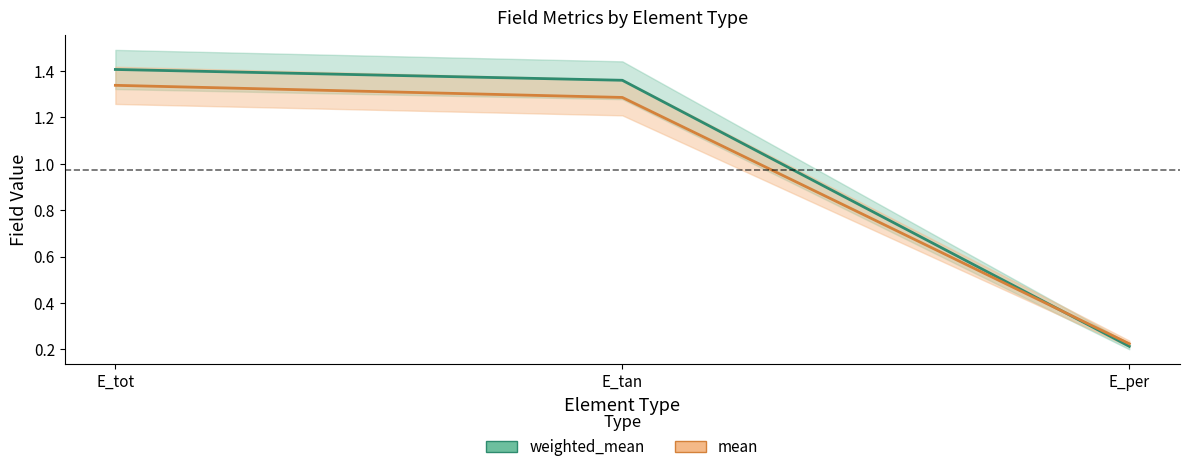

What is the greatest value displayed?

1.4